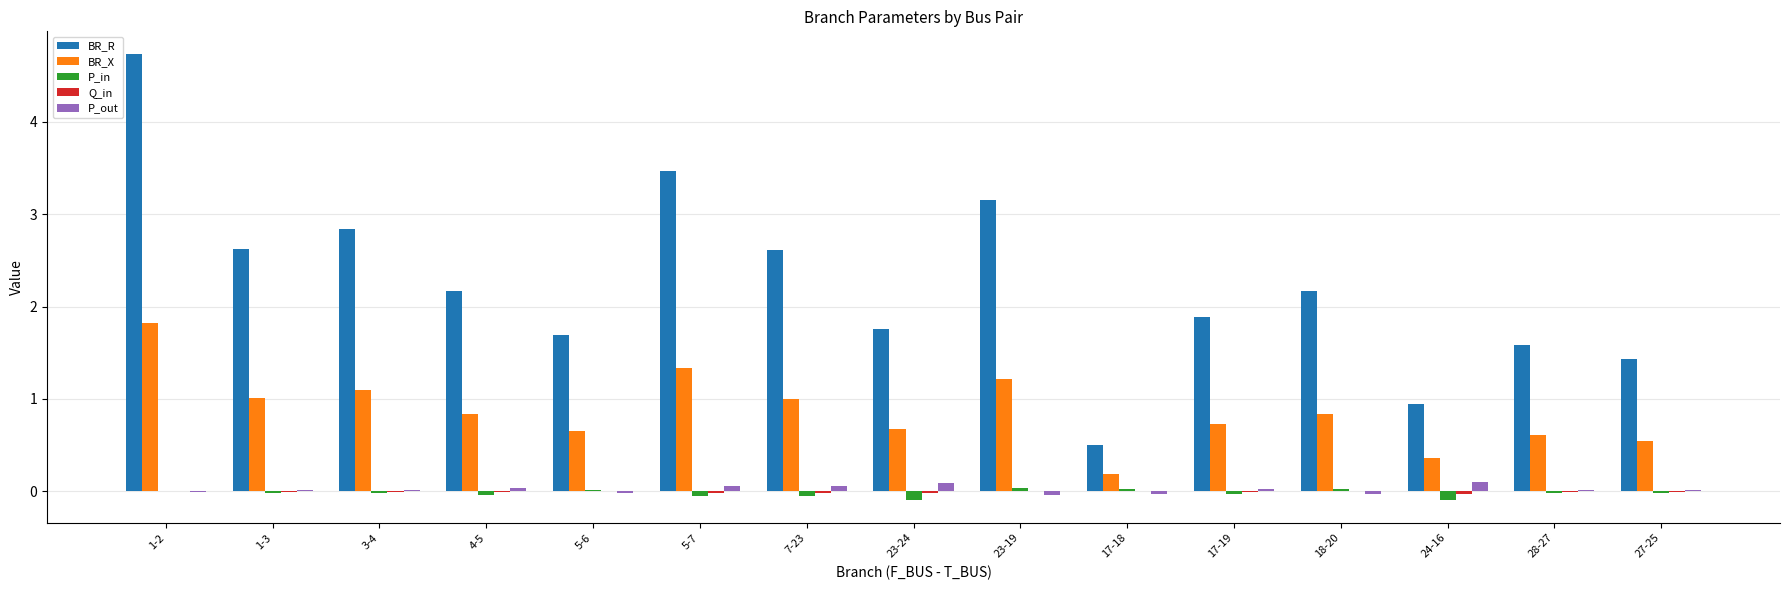

At which label does BR_R first exceed 2?

1-2